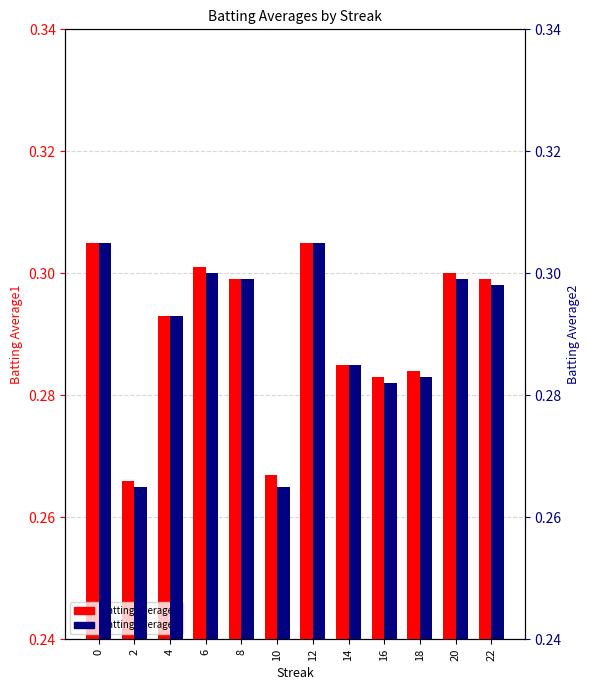

True or false: Batting Average2 has a value of 0.3 at 22.

True